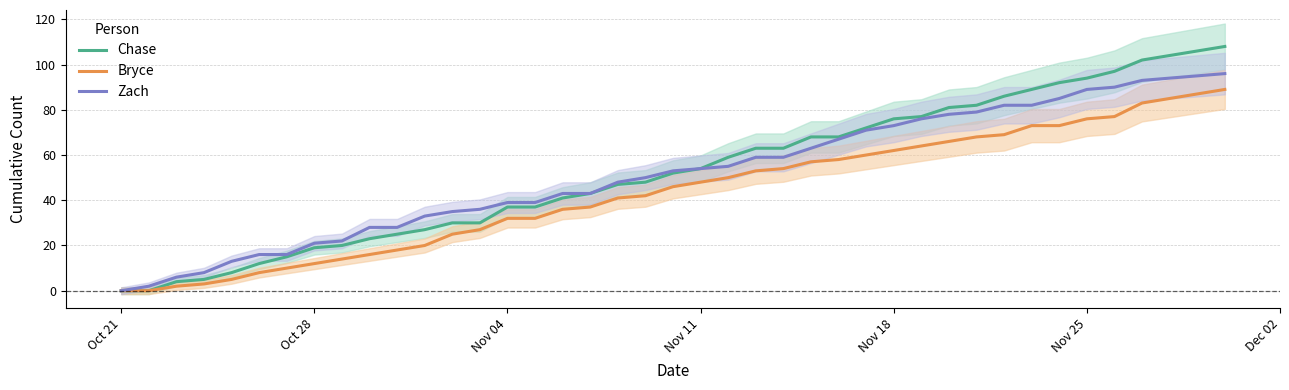

Is it true that Zach equals 27 at Nov 25?

False